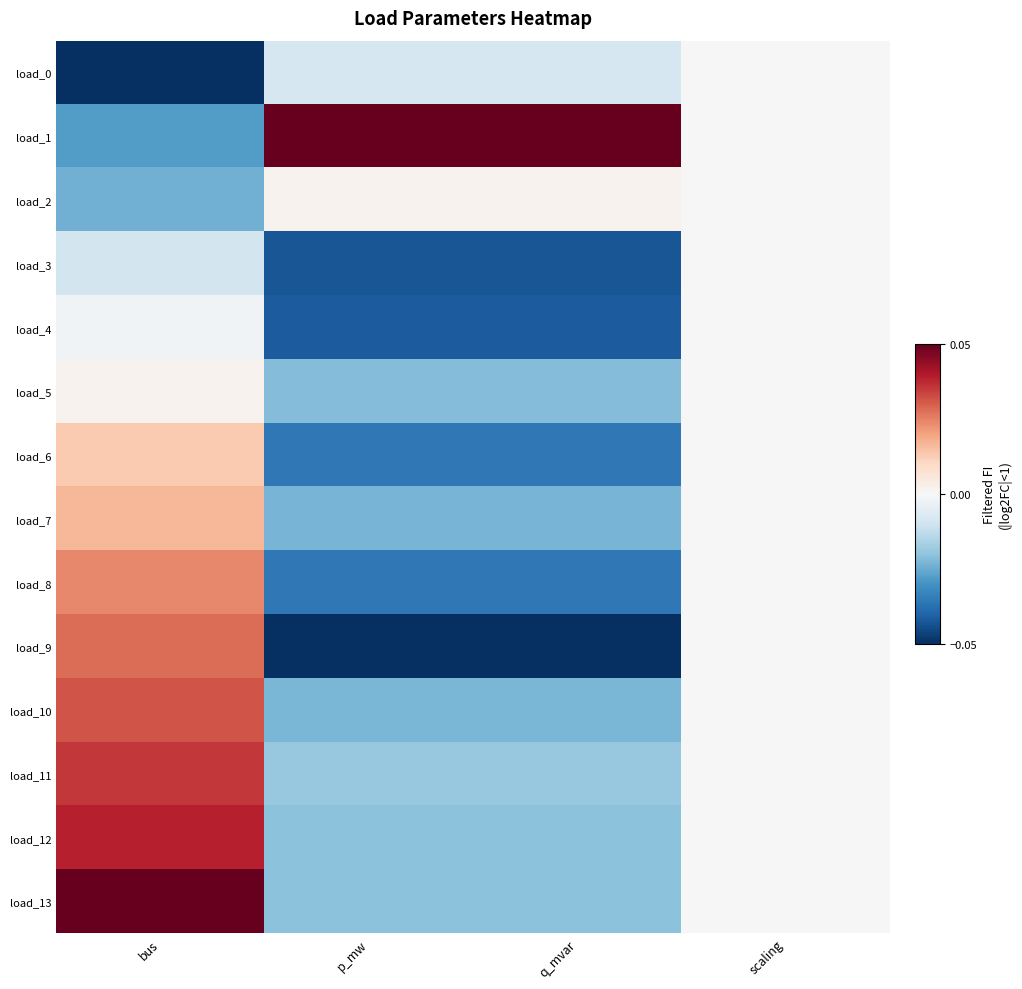

What is the greatest value displayed?

0.1